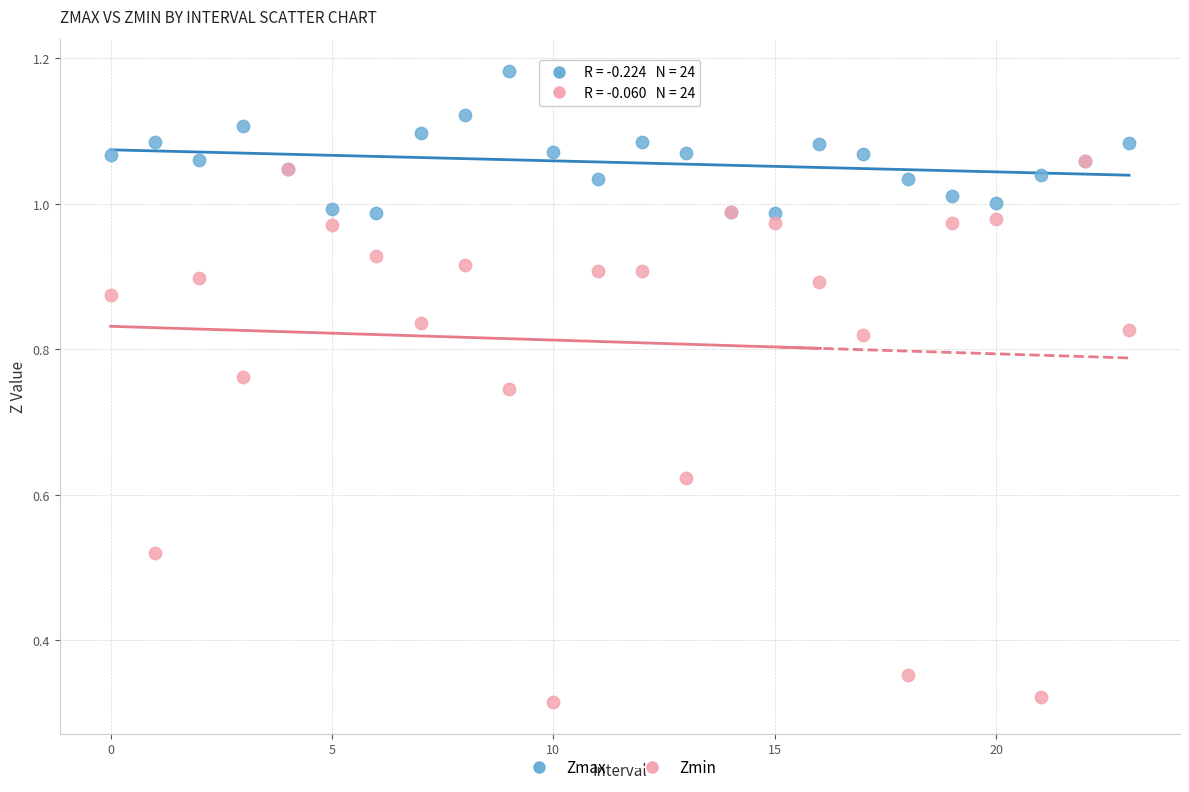

Which series contains the lowest Y value?

Zmin